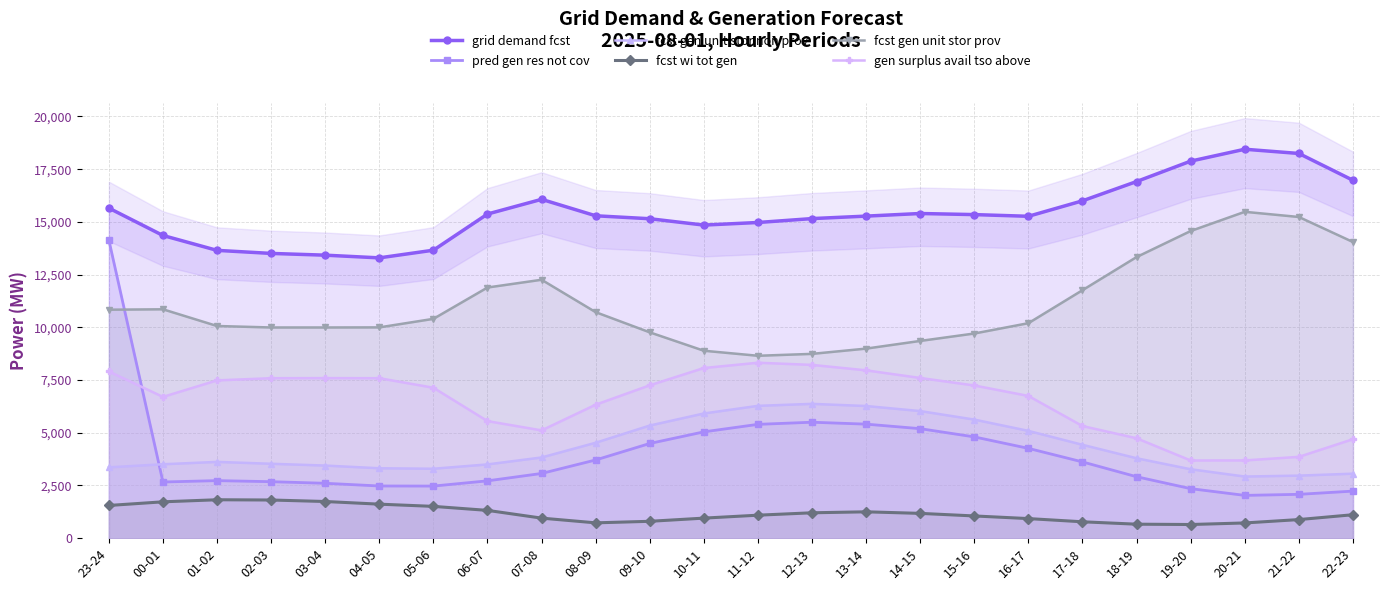

Rank the series by their maximum value, from lowest to highest.

fcst wi tot gen, fcst gen unit stor non prov, gen surplus avail tso above, pred gen res not cov, fcst gen unit stor prov, grid demand fcst